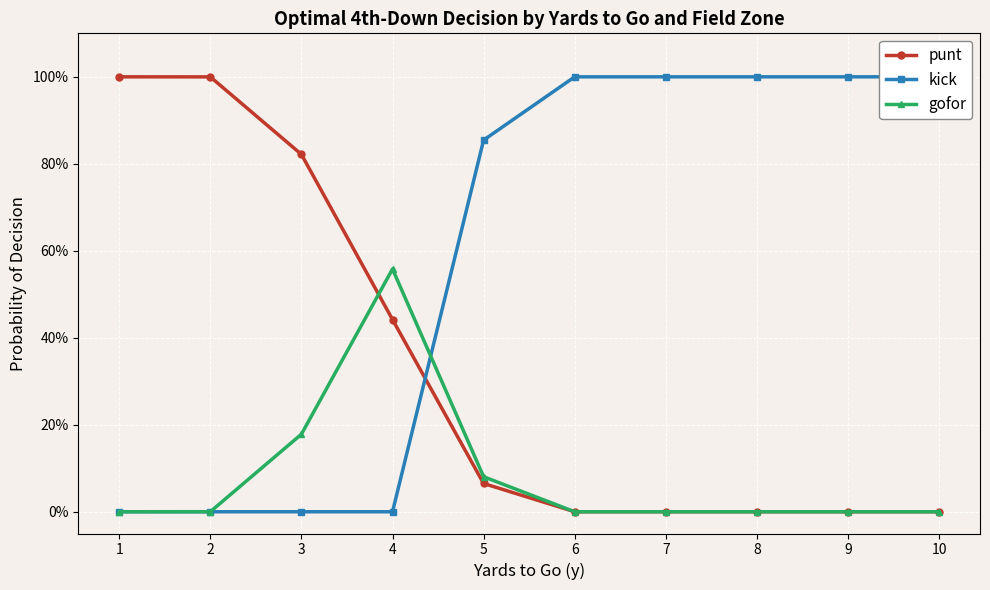

The punt series shows 0.0 at 6. True or false?

True